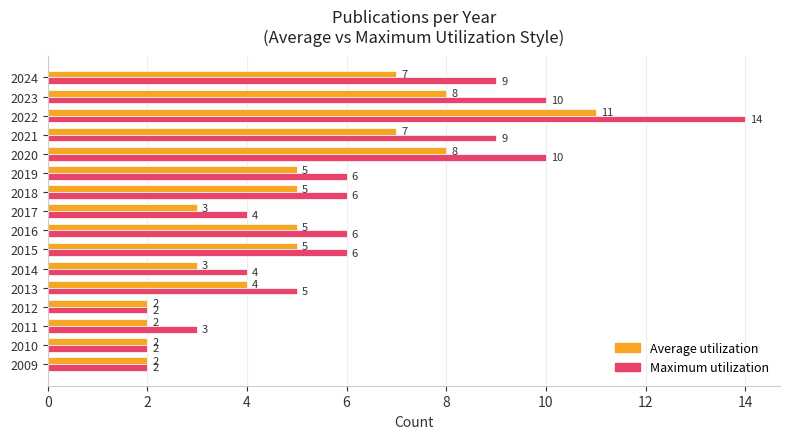

Which series has the widest spread of values?

Maximum utilization